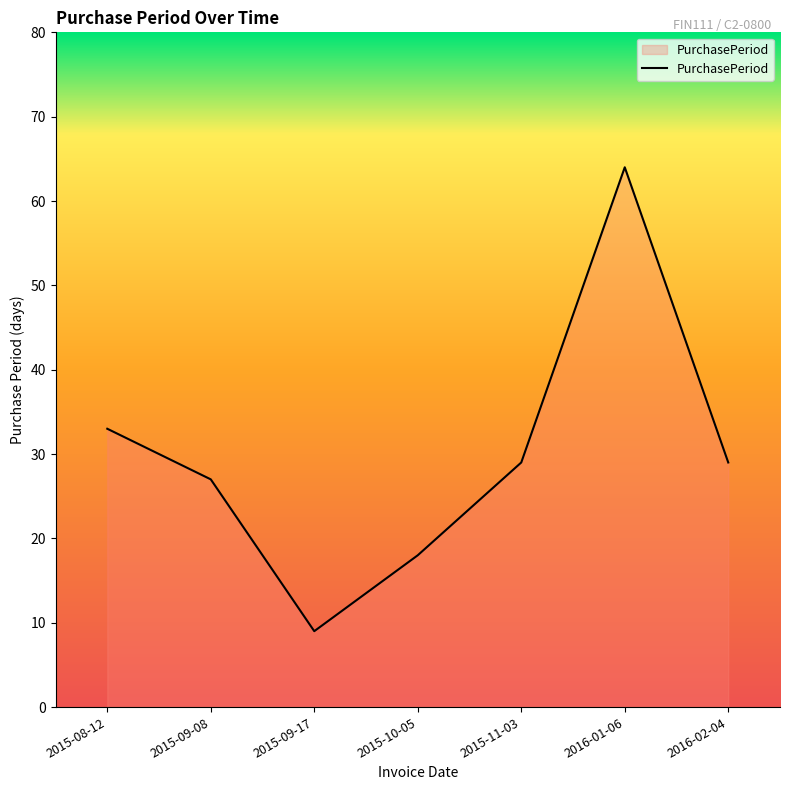

Reading right to left, what are all the values shown in this chart?

29	64	29	18	9	27	33